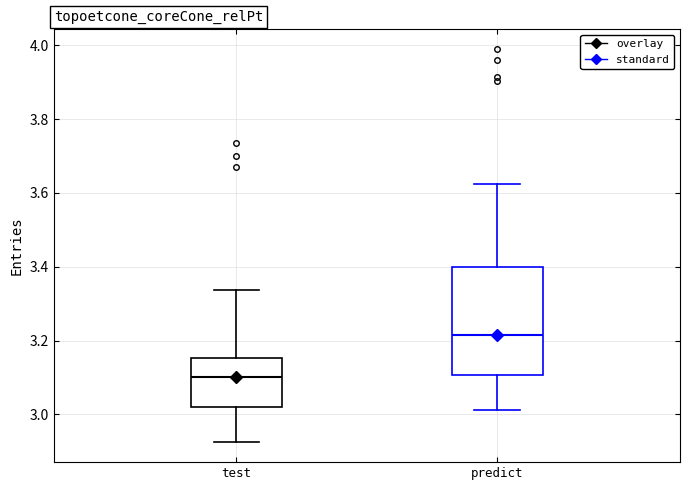

Which box's median line is the lowest?

test